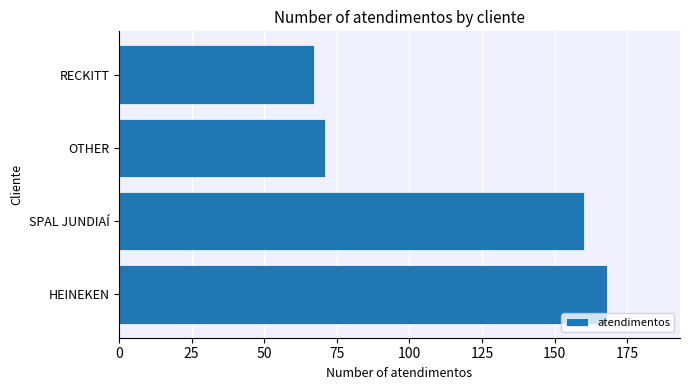

At which category does the chart reach its minimum across all series?

RECKITT